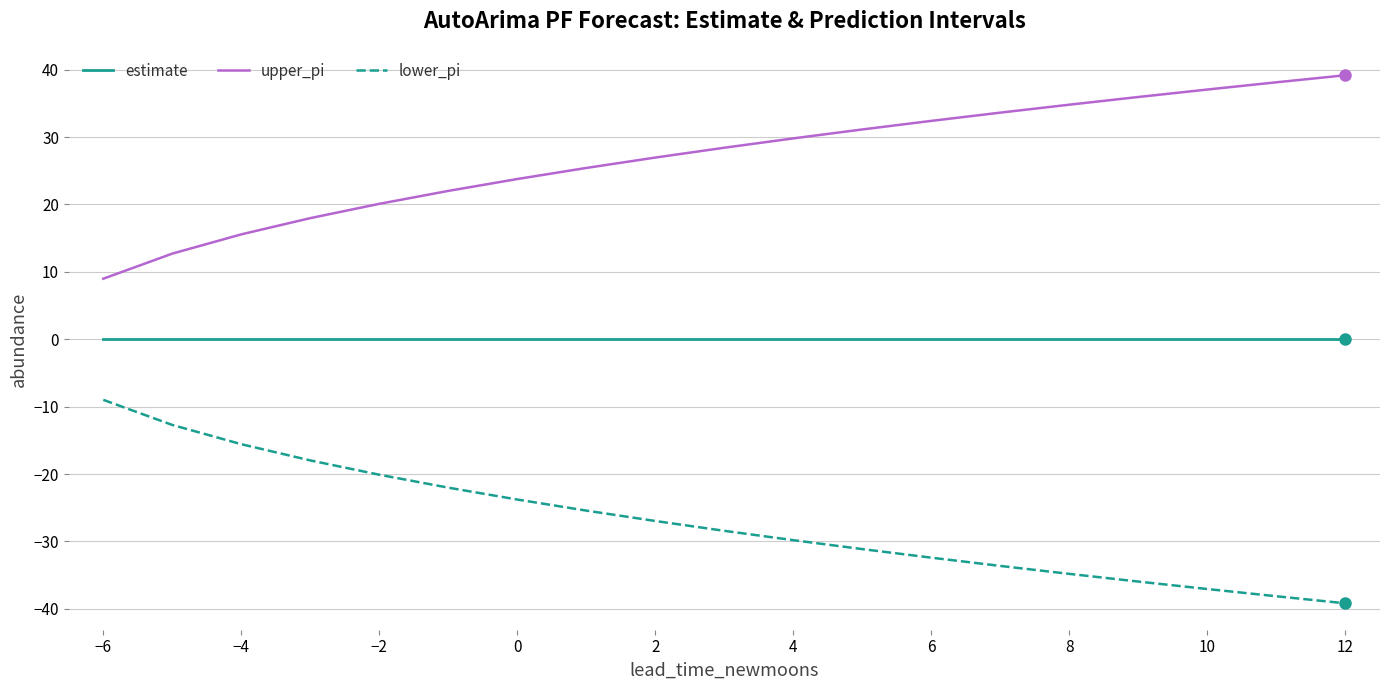

What is the difference between the maximum and minimum values in the lower_pi series?

30.2